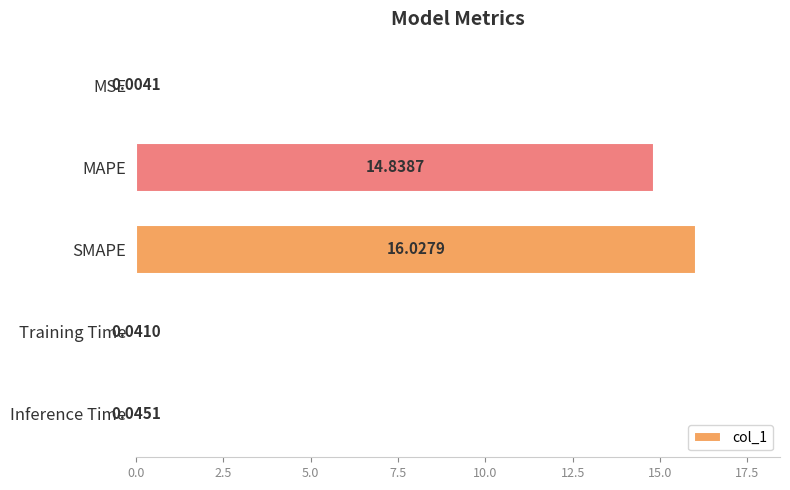

At which label is the value closest to 8?

MAPE